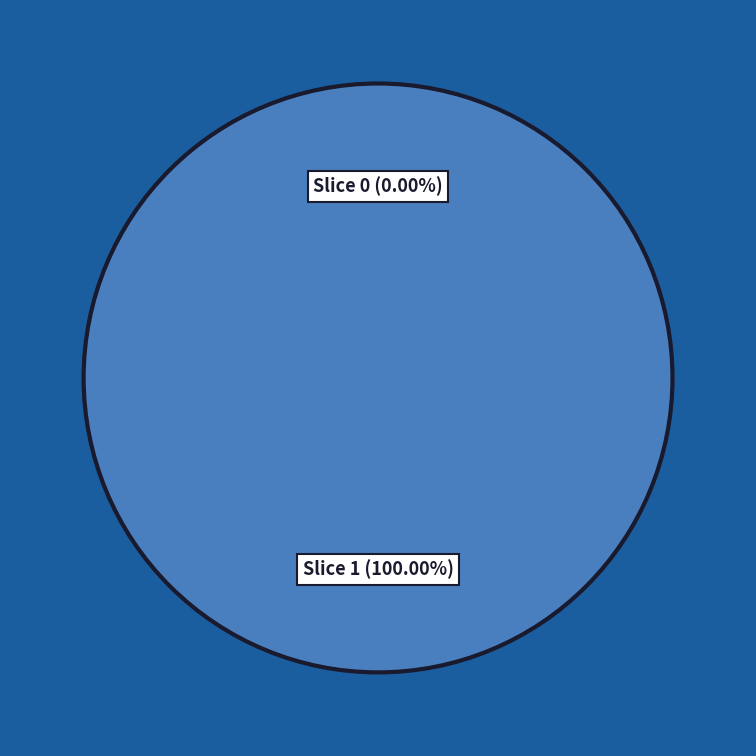

How many segments does this pie chart have?

2